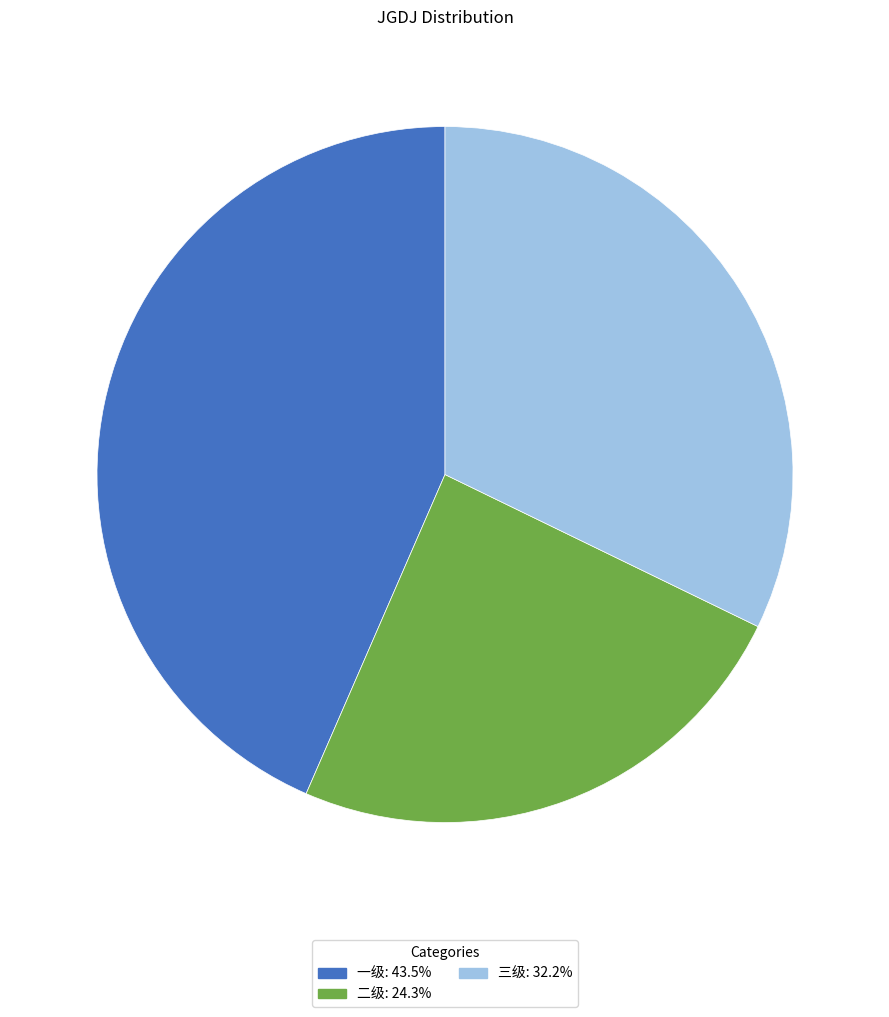

Rank the categories by value from lowest to highest.

二级, 三级, 一级